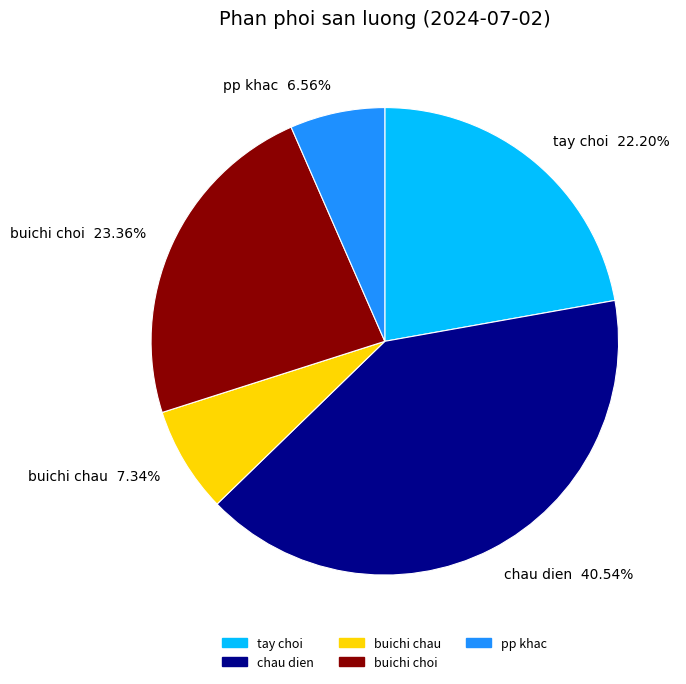

Do chau dien and tay choi together represent more than half of the pie?

Yes